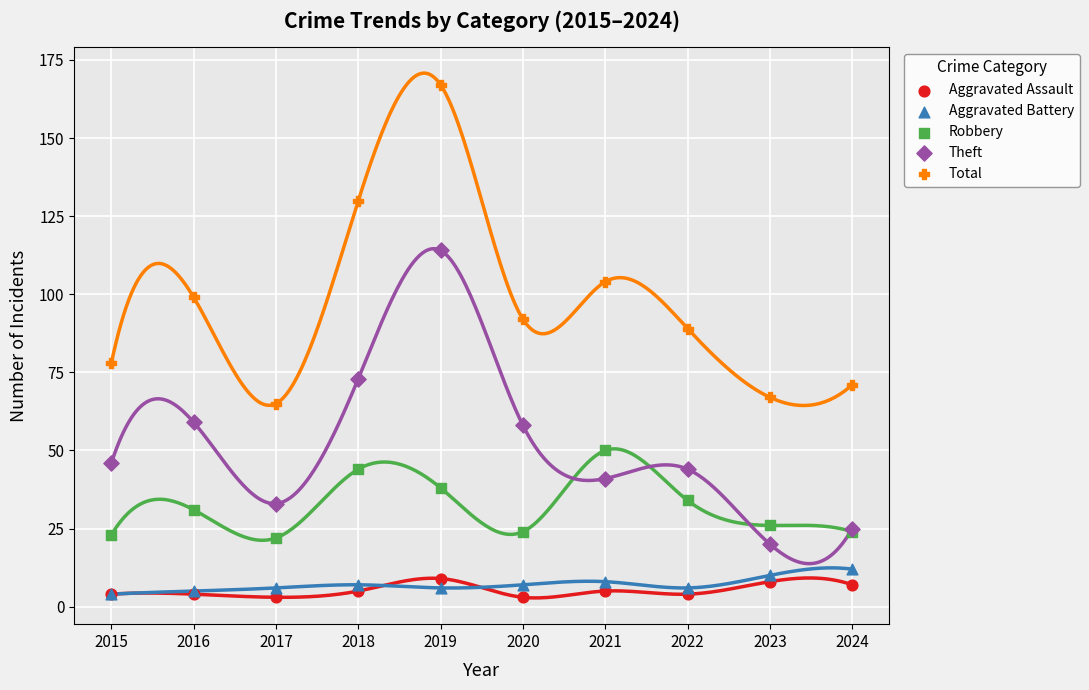

Across all series, what Y value is closest to 85?

89